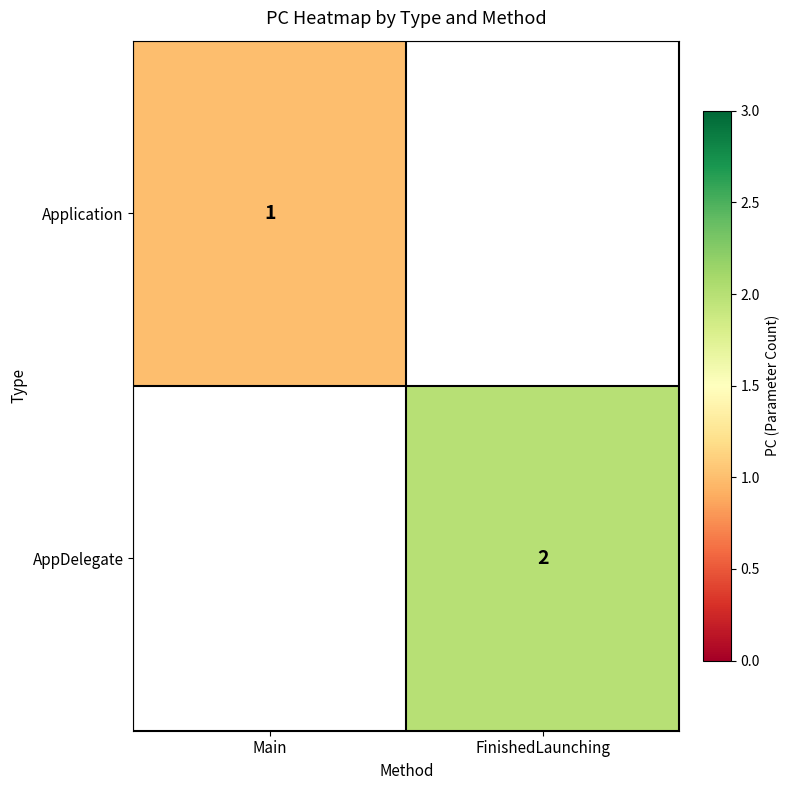

Is it true that Application equals 1 at Main?

True